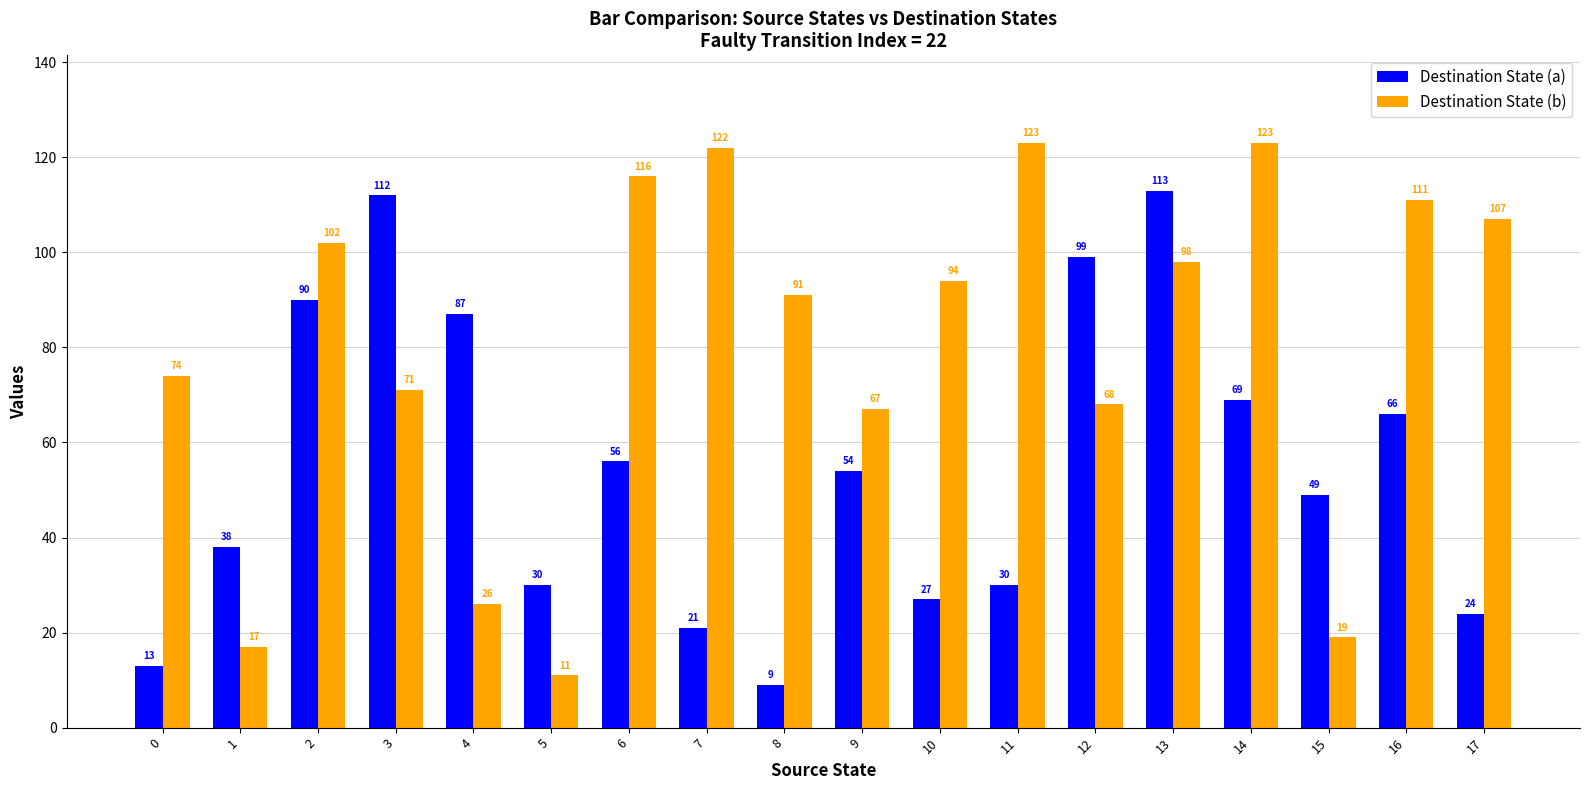

True or false: Destination State (b) has a value of 98 at 13.

True